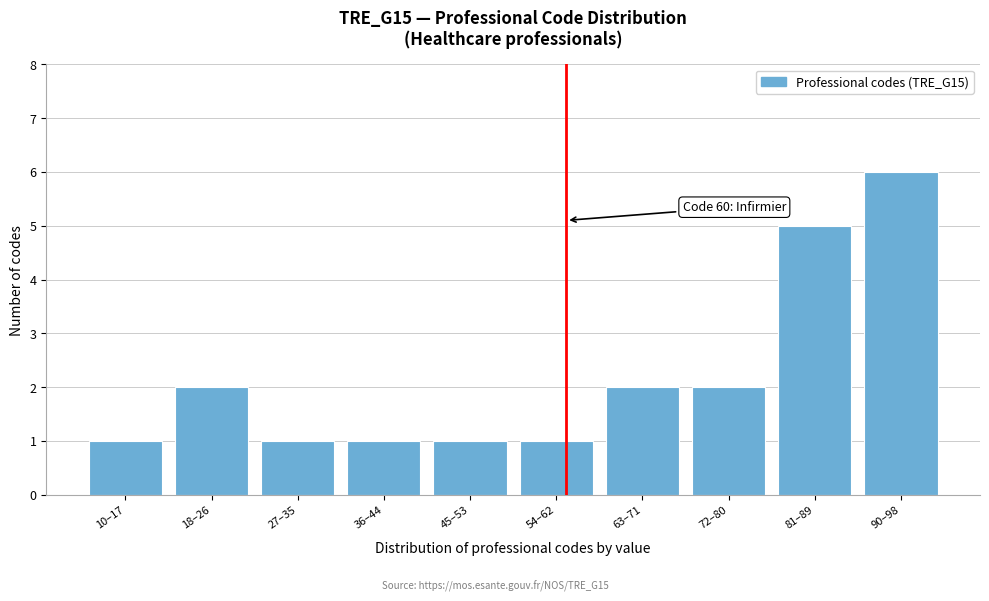

Reading left to right, transcribe all the data shown in this chart.

10–17=1	18–26=2	27–35=1	36–44=1	45–53=1	54–62=1	63–71=2	72–80=2	81–89=5	90–98=6